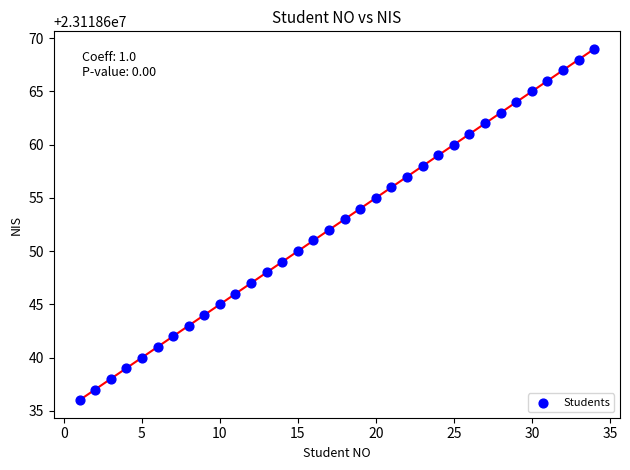

What is the range of X values (max minus min)?

33